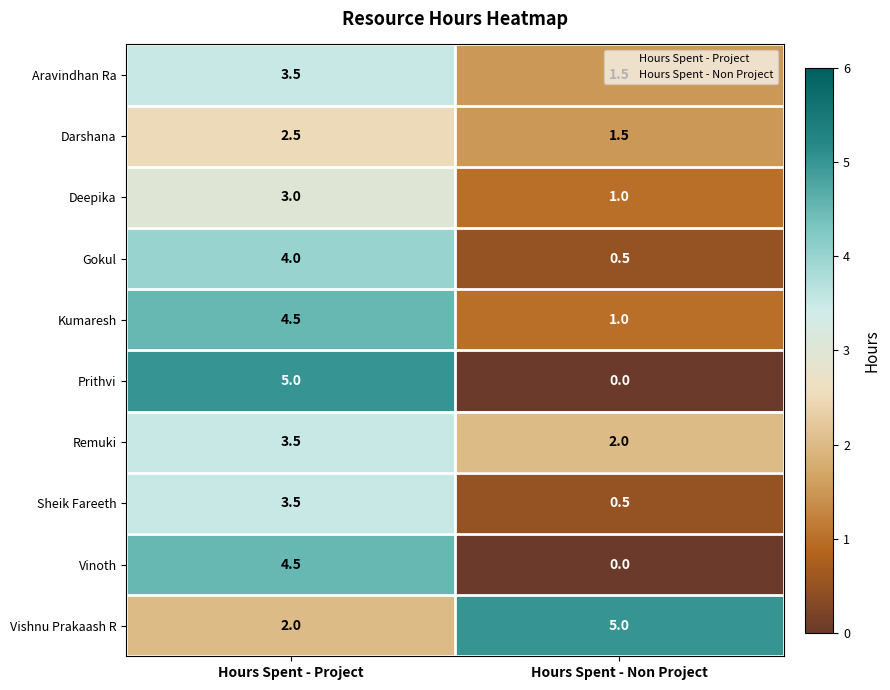

What is the total value across all series at Hours Spent - Project?

36.0